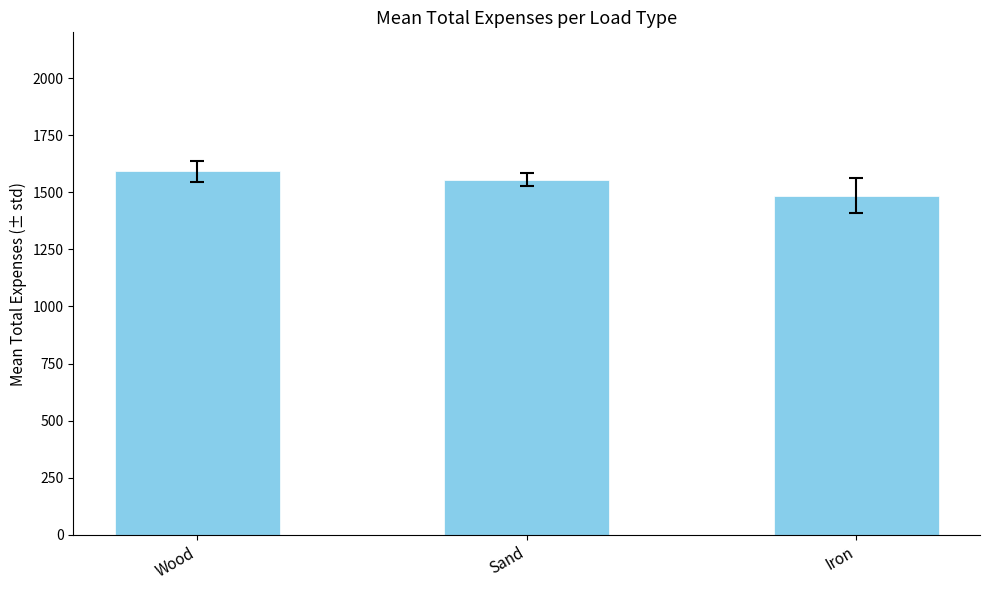

What is the ratio of the value at Iron to the value at Sand?

1.0